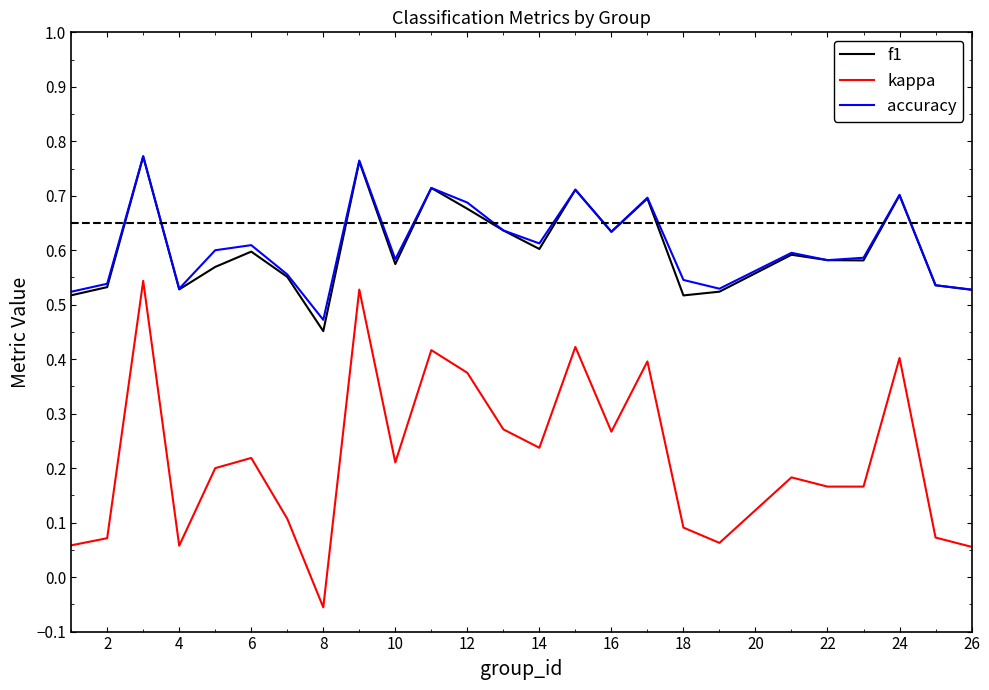

True or false: kappa and accuracy intersect in this chart.

False